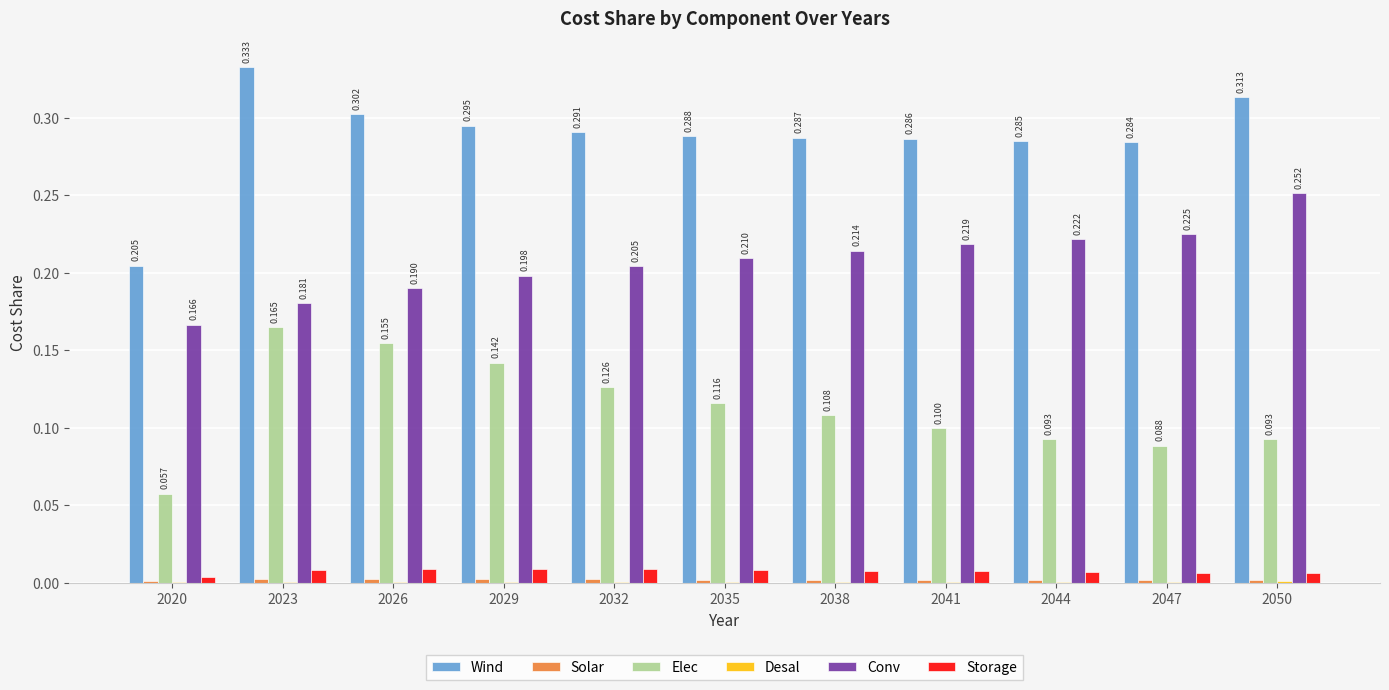

Which series has the largest total across all categories?

Wind